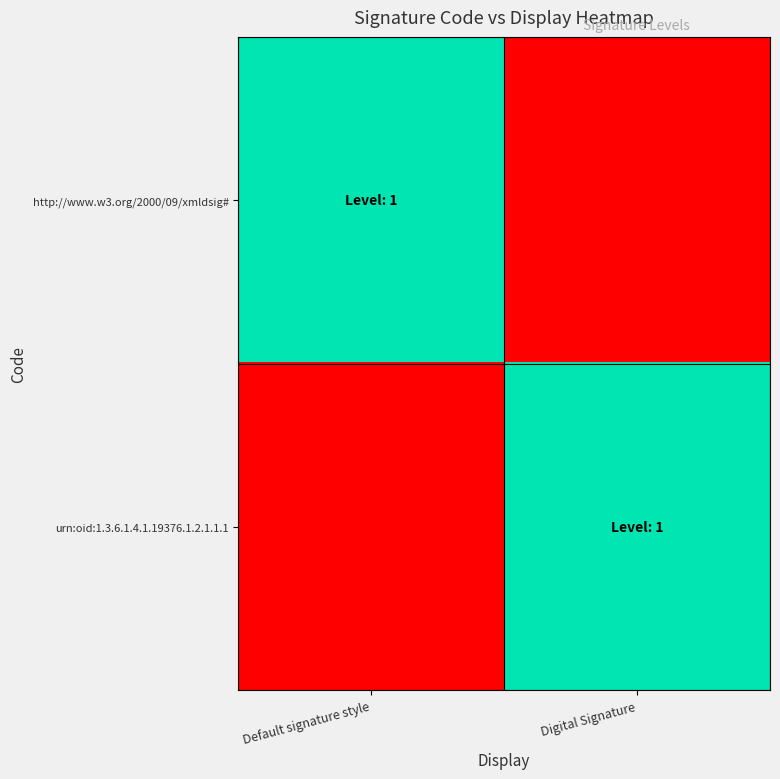

What is the difference between the highest and lowest values at Digital Signature?

1